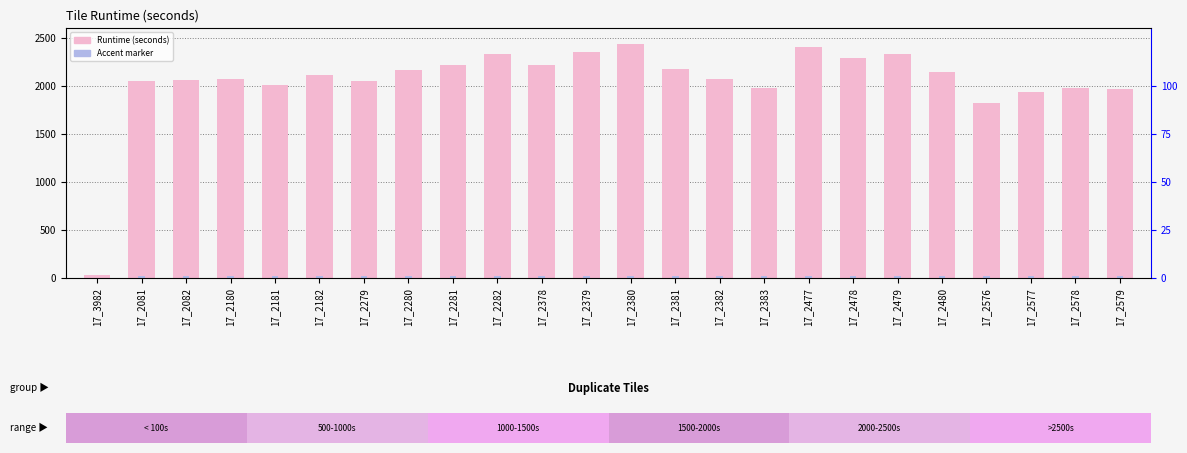

Which has a higher value, 17_2577 or 17_2082?

17_2082